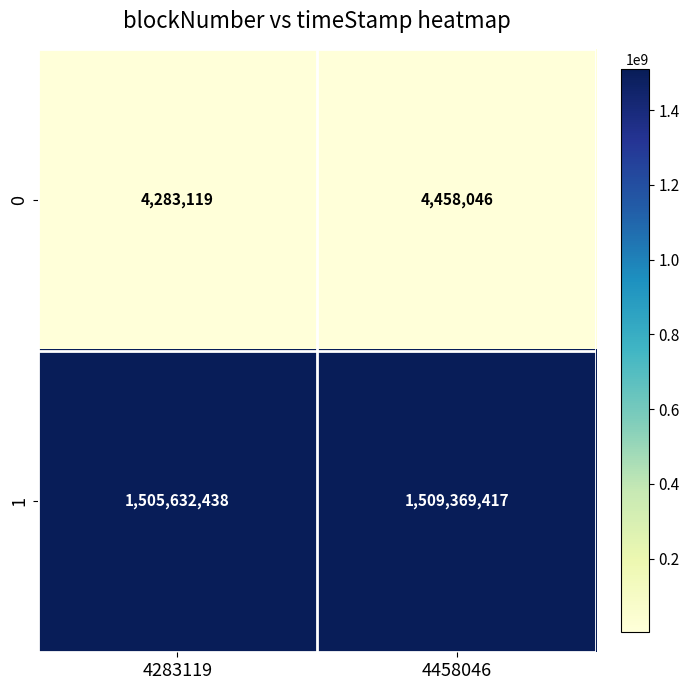

List the series in order of their peak value, highest first.

1, 0